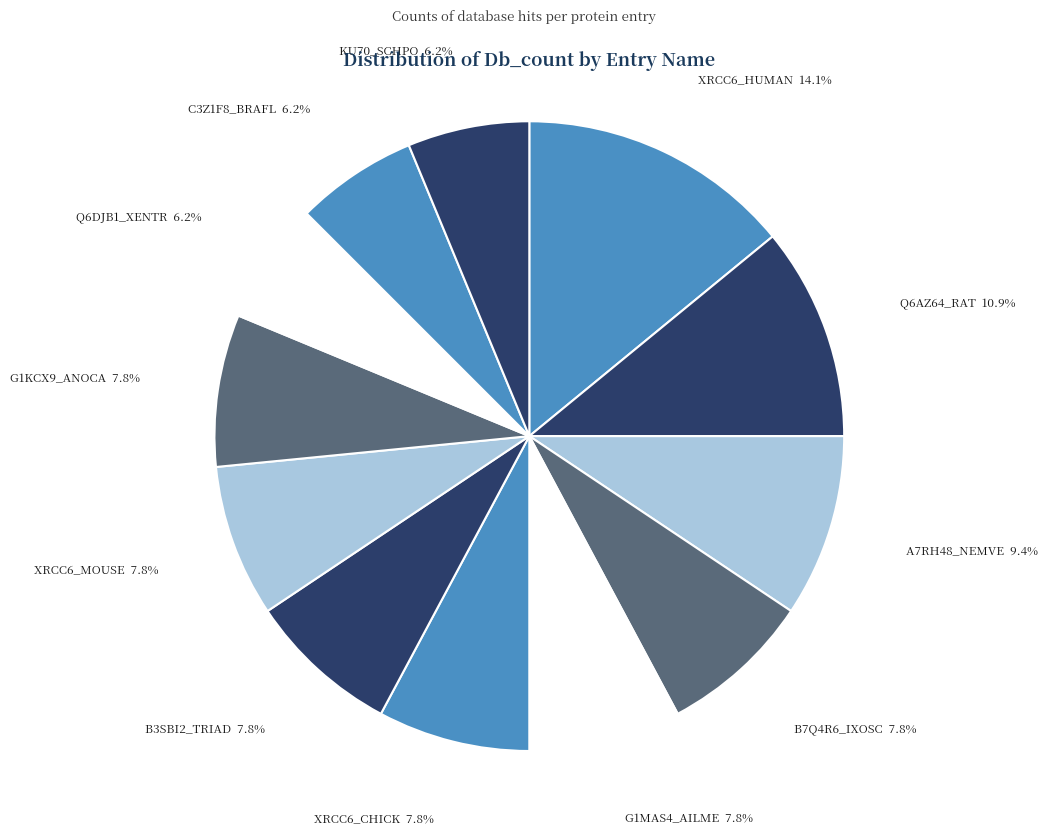

Approximately how many times larger is the value at A7RH48_NEMVE compared to Q6DJB1_XENTR?

1.5